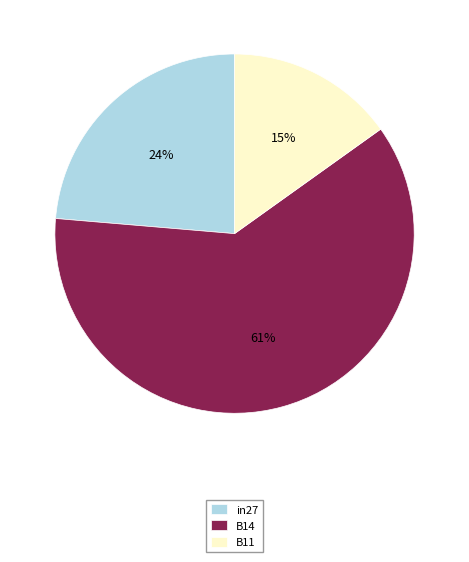

To the nearest percent, what is the difference between the largest and smallest slice percentages?

46%